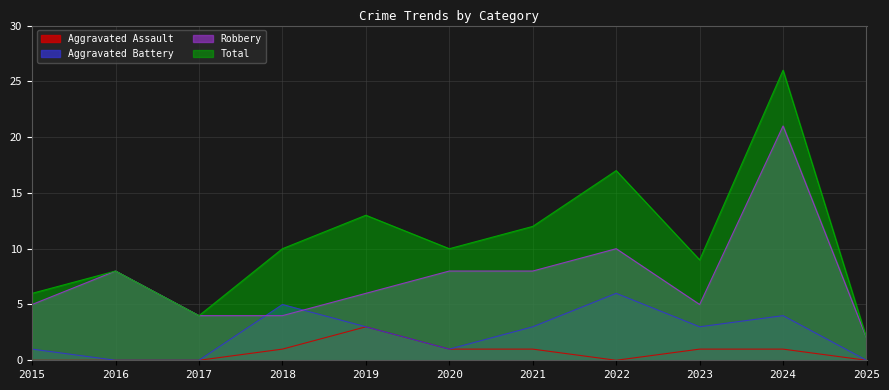

List the series in order of their peak value, highest first.

Total, Robbery, Aggravated Battery, Aggravated Assault